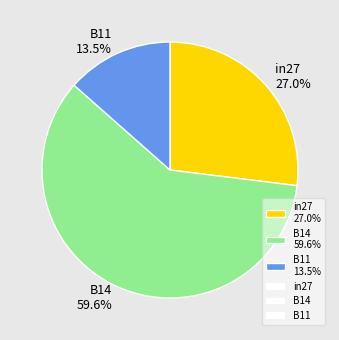

What is the smallest slice in the pie chart?

B11